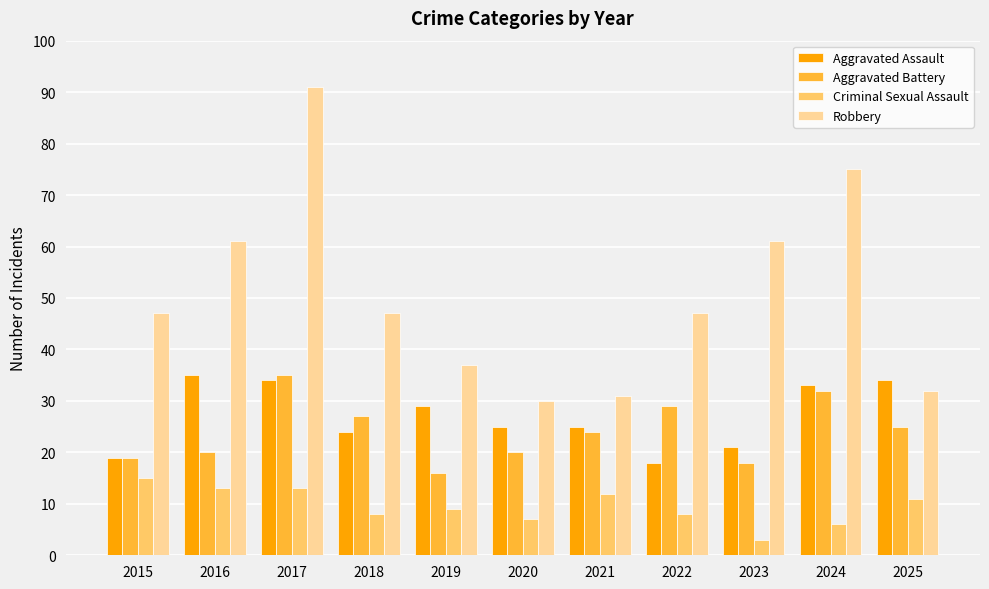

What is the maximum value for Robbery?

91